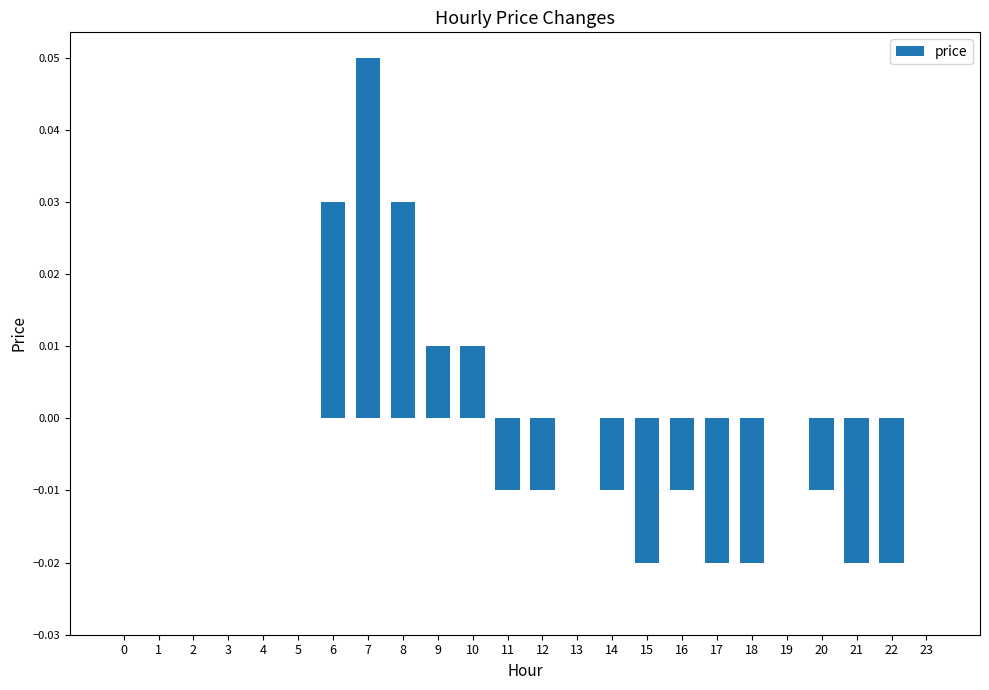

Is it true that the value at 14 is -0.0?

True